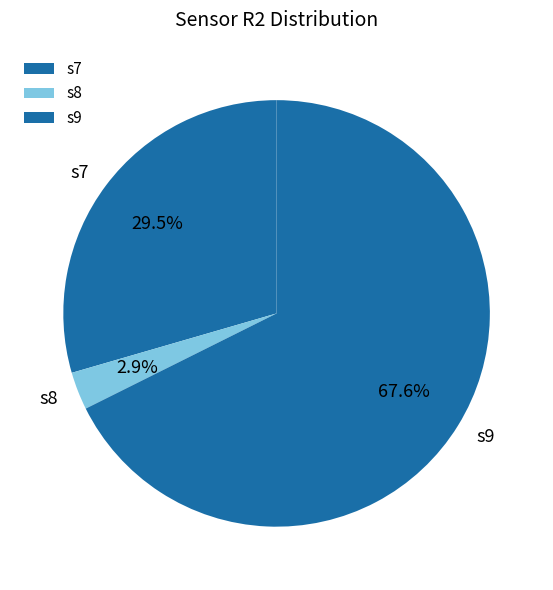

Rank the categories by value from highest to lowest.

s9, s7, s8